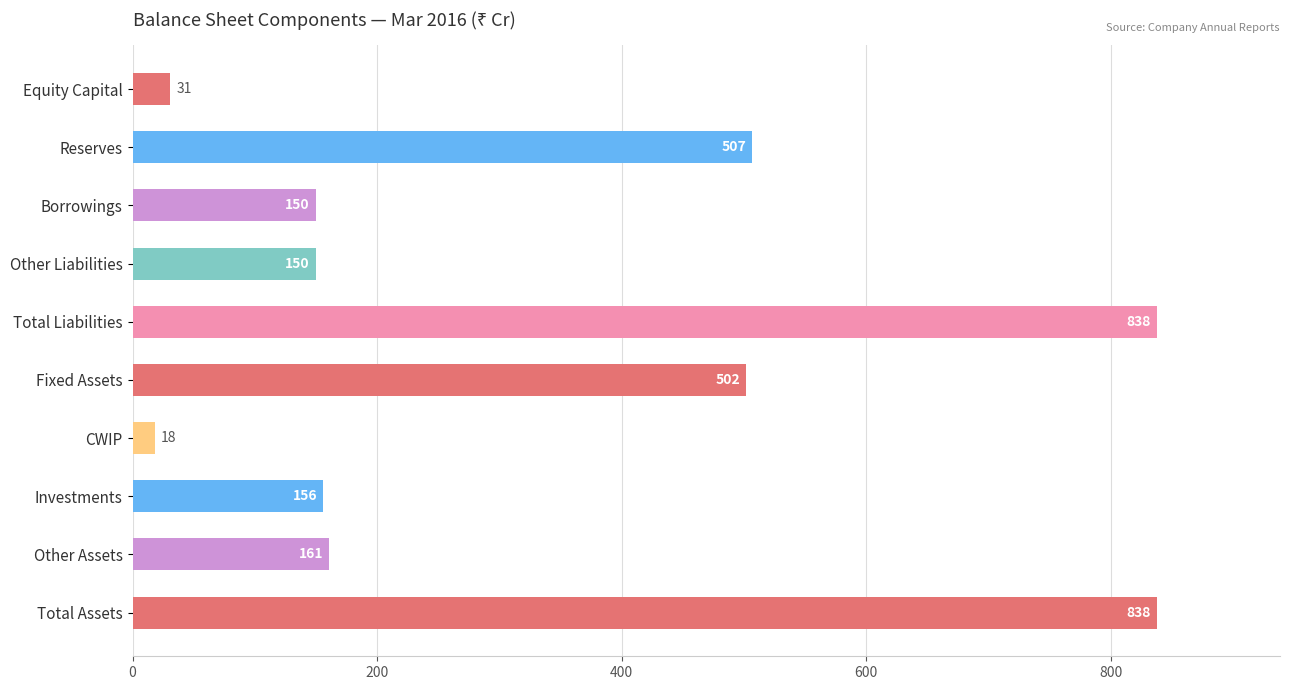

What is the maximum value shown in the chart?

838